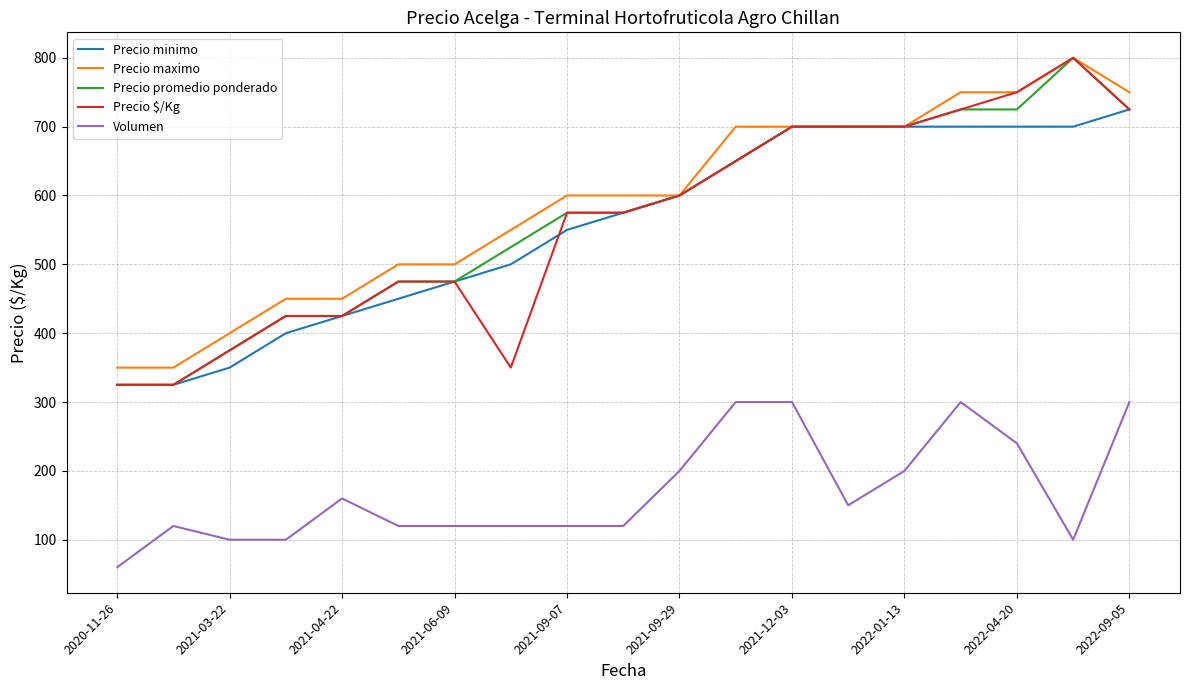

What is the smallest value displayed?

60